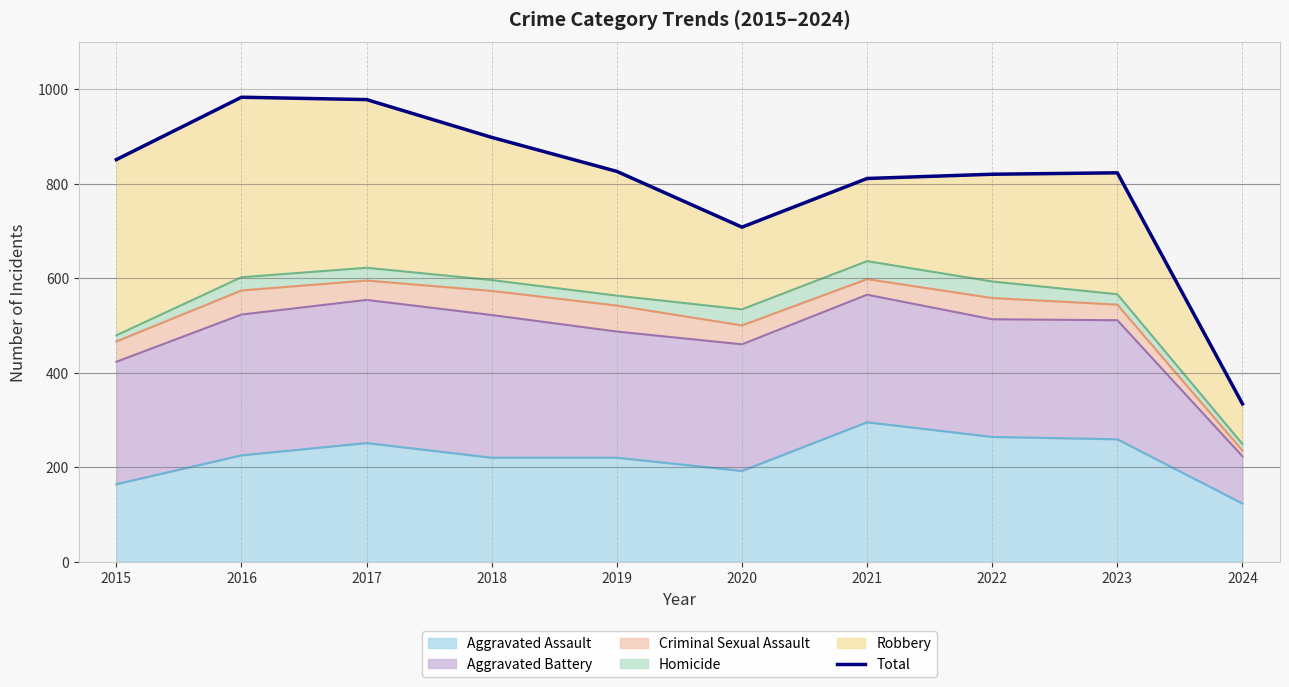

Reading left to right, transcribe all the data shown in this chart.

2015=851	2016=983	2017=978	2018=898	2019=826	2020=708	2021=811	2022=820	2023=823	2024=334